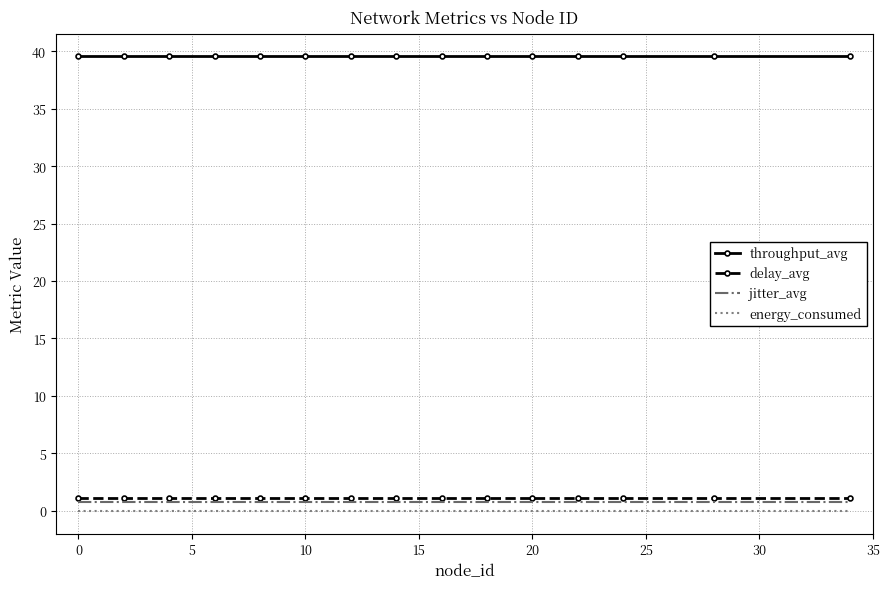

What are all the series names shown in the legend?

throughput_avg, delay_avg, jitter_avg, energy_consumed